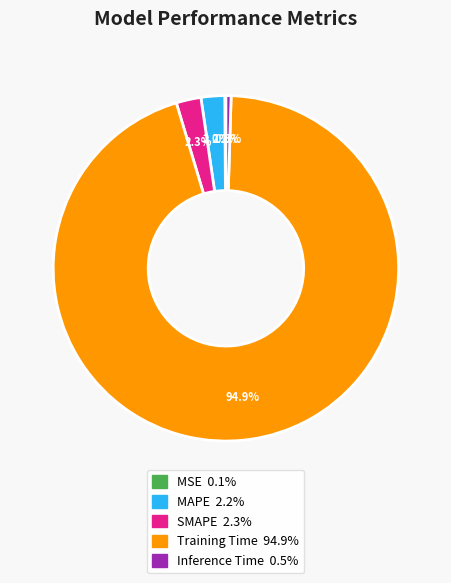

Is MAPE the majority of the pie?

No